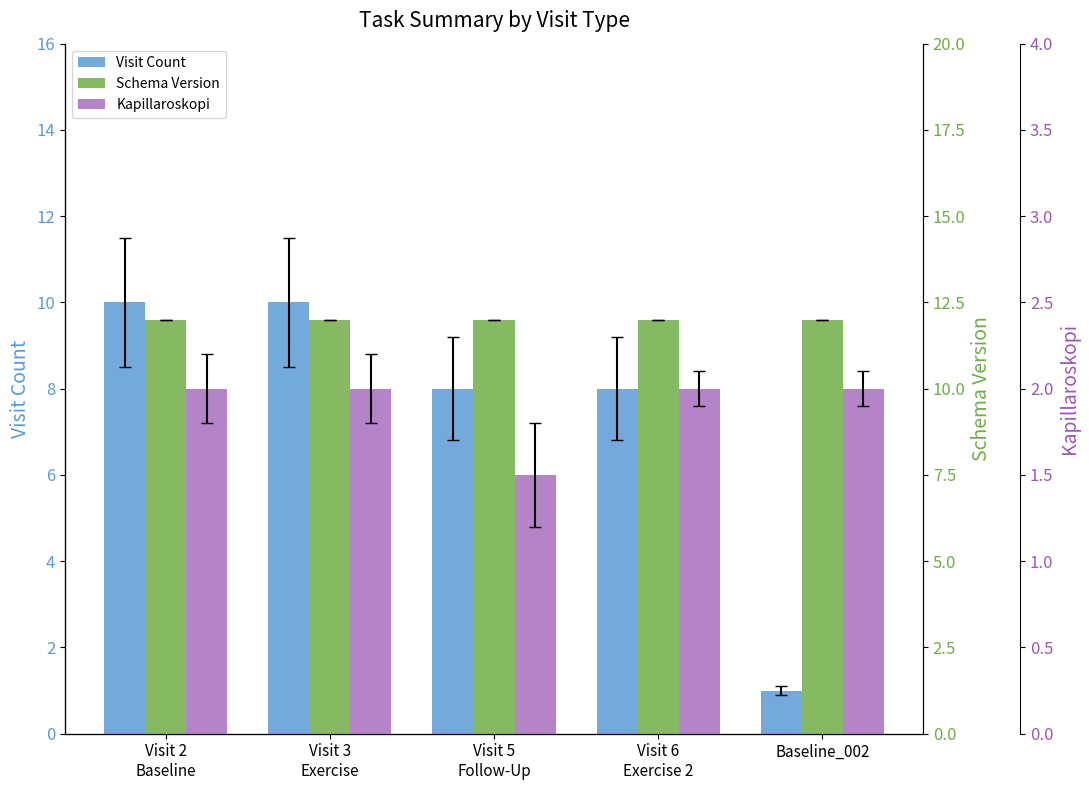

What is the smallest value displayed?

1.0